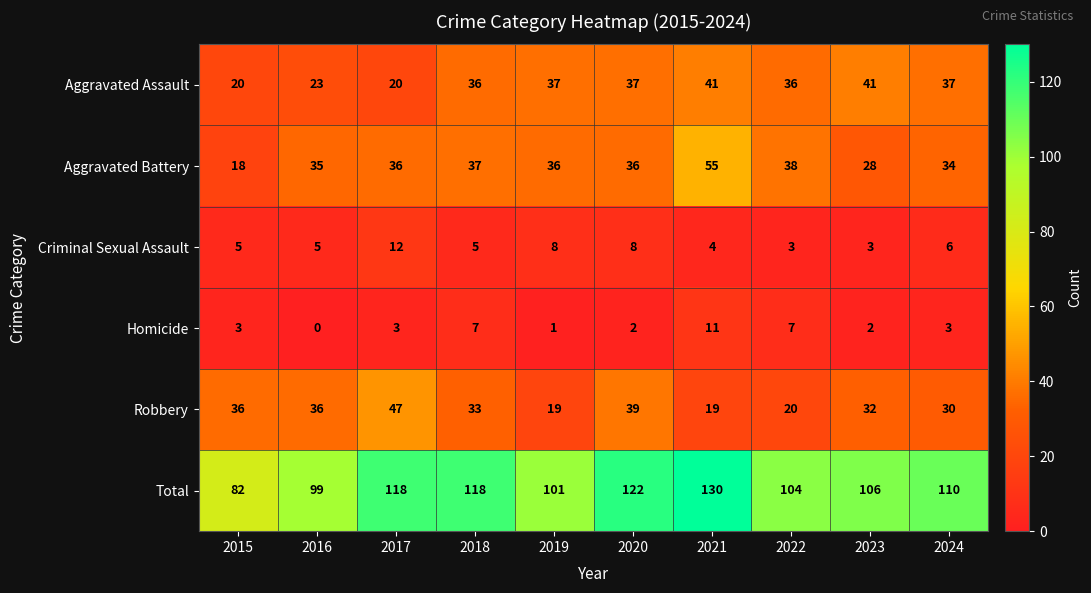

The Homicide series shows 7 at 2022. True or false?

True